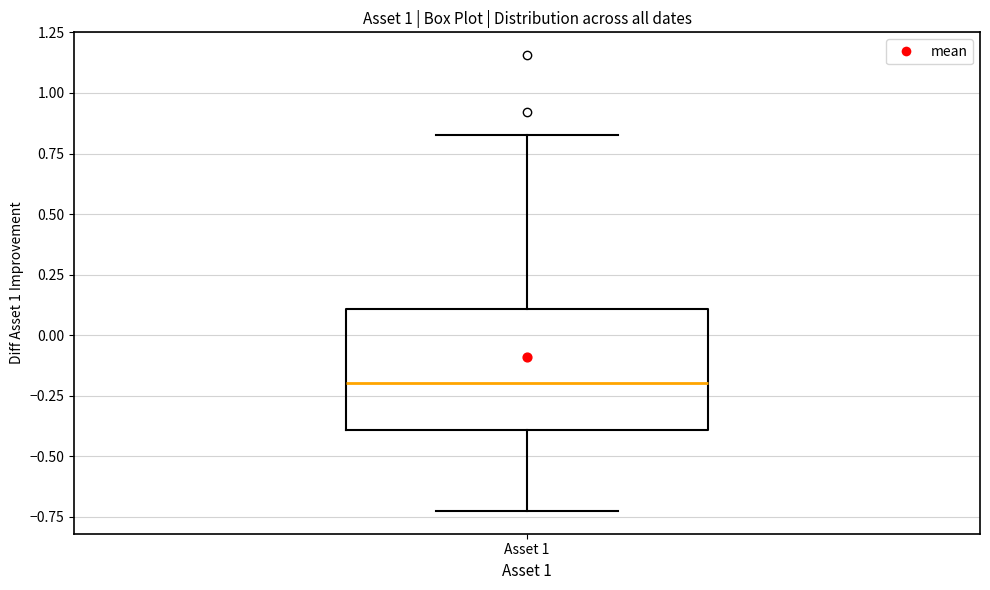

Where does the upper whisker of the box for Asset 1 end on the y-axis? The values are not printed on the chart, so give them approximately, as read against the axis.

0.85